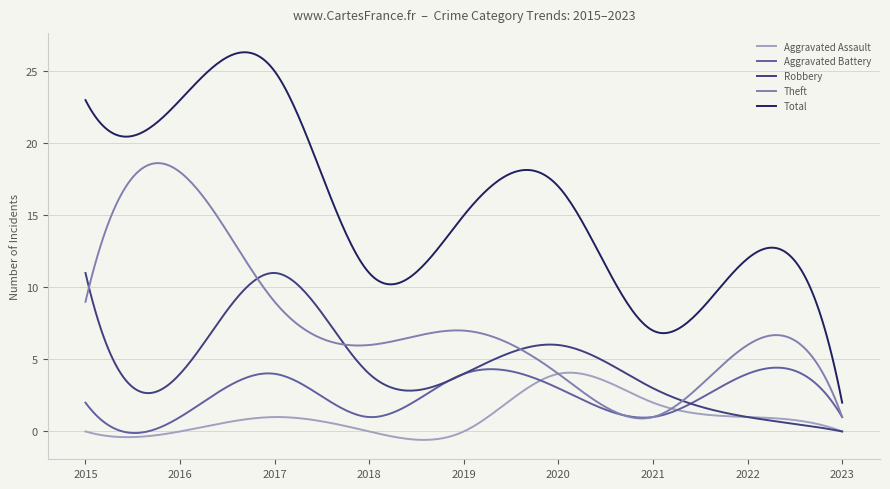

What is the sum of all Theft values?

2242.6